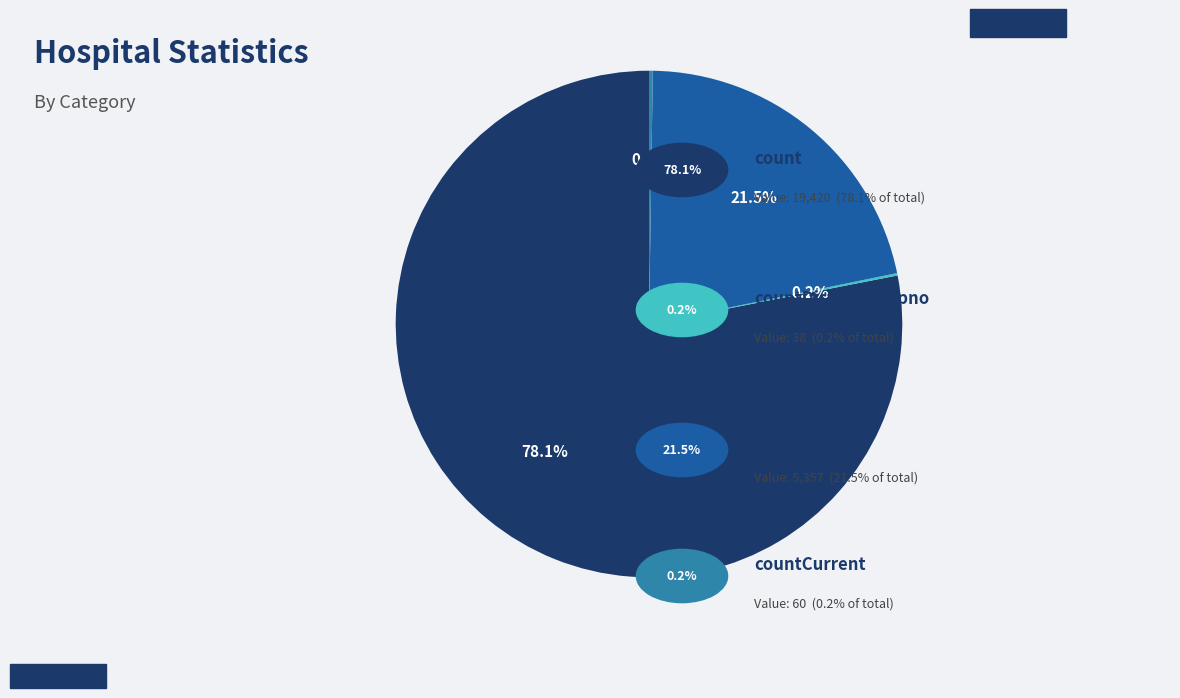

What is the largest slice in the pie chart?

count